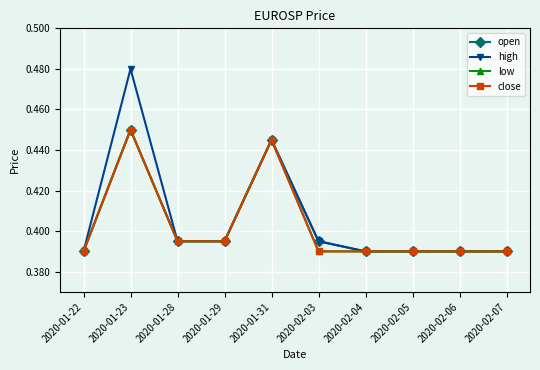

Which series has the largest range (max minus min)?

high